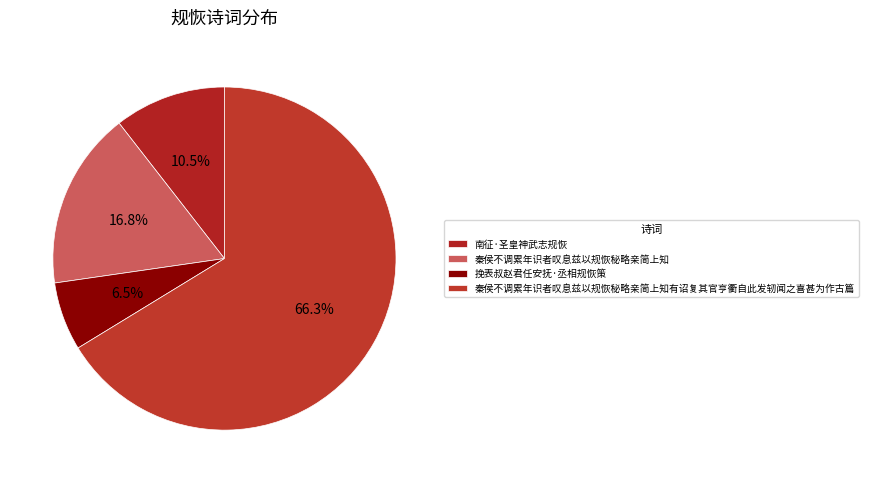

Which slice is the largest?

秦侯不调累年识者叹息兹以规恢秘略亲简上知有诏复其官亨衢自此发轫闻之喜甚为作古篇